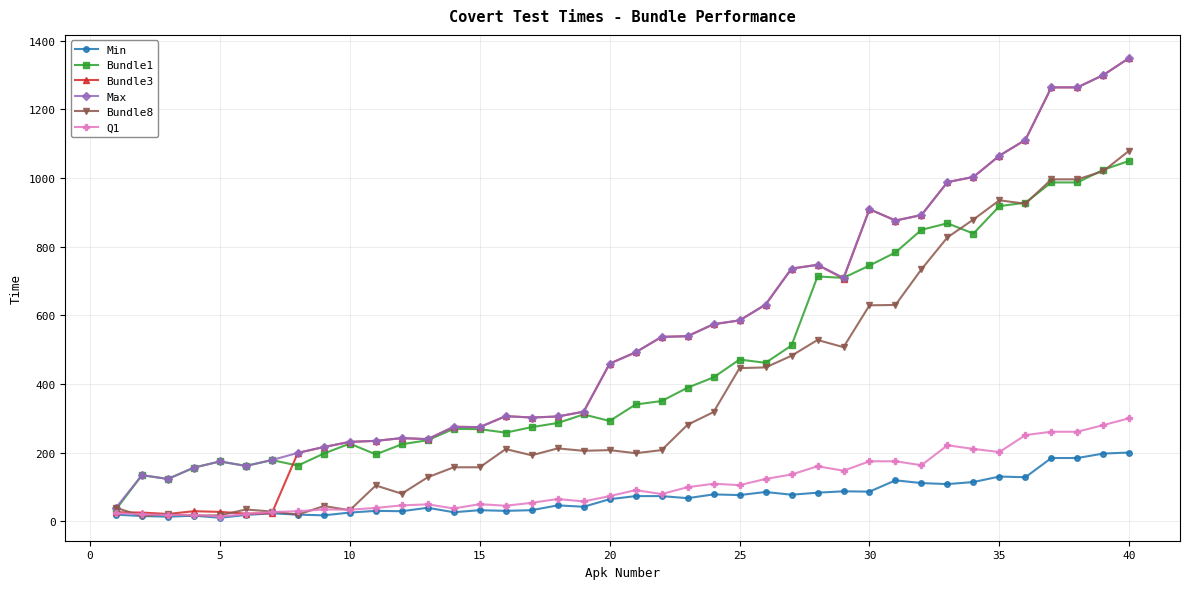

What is the lowest value of the Max series?

39.0